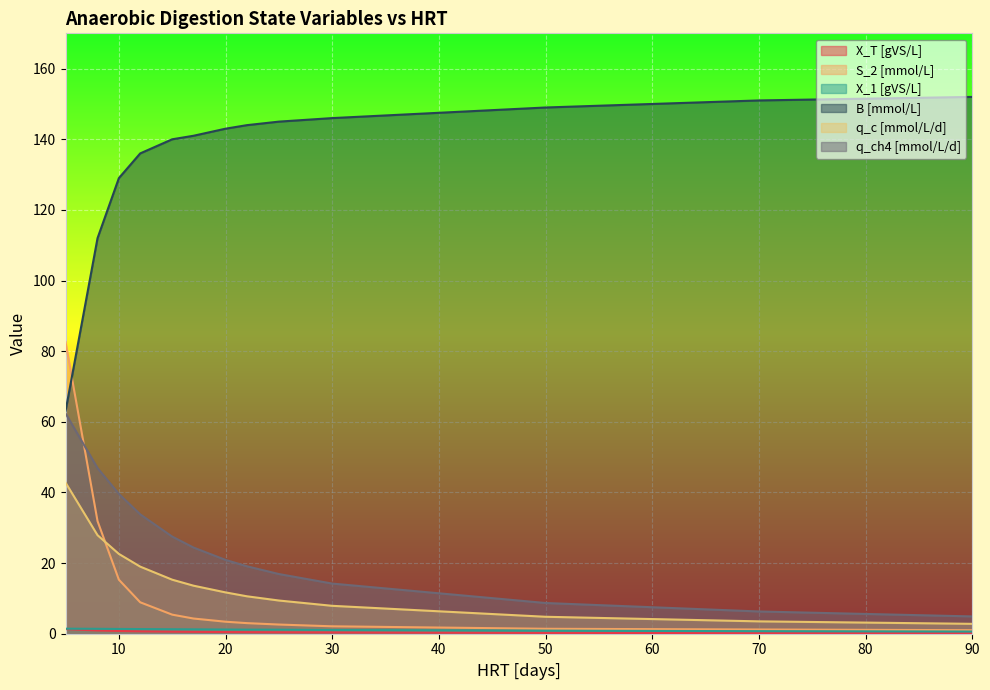

True or false: X_1 [gVS/L] and S_2 [mmol/L] cross at least once.

False